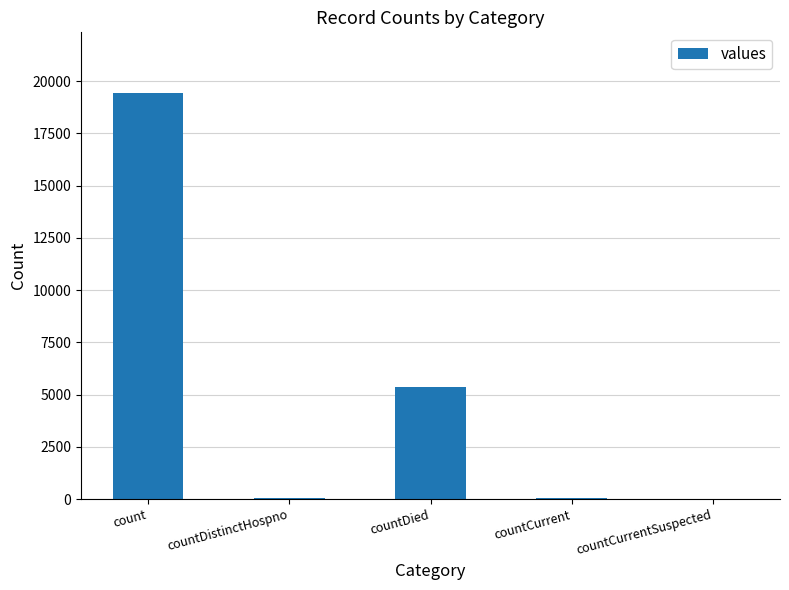

Approximately how many times larger is the value at countCurrent compared to countDistinctHospno?

1.6